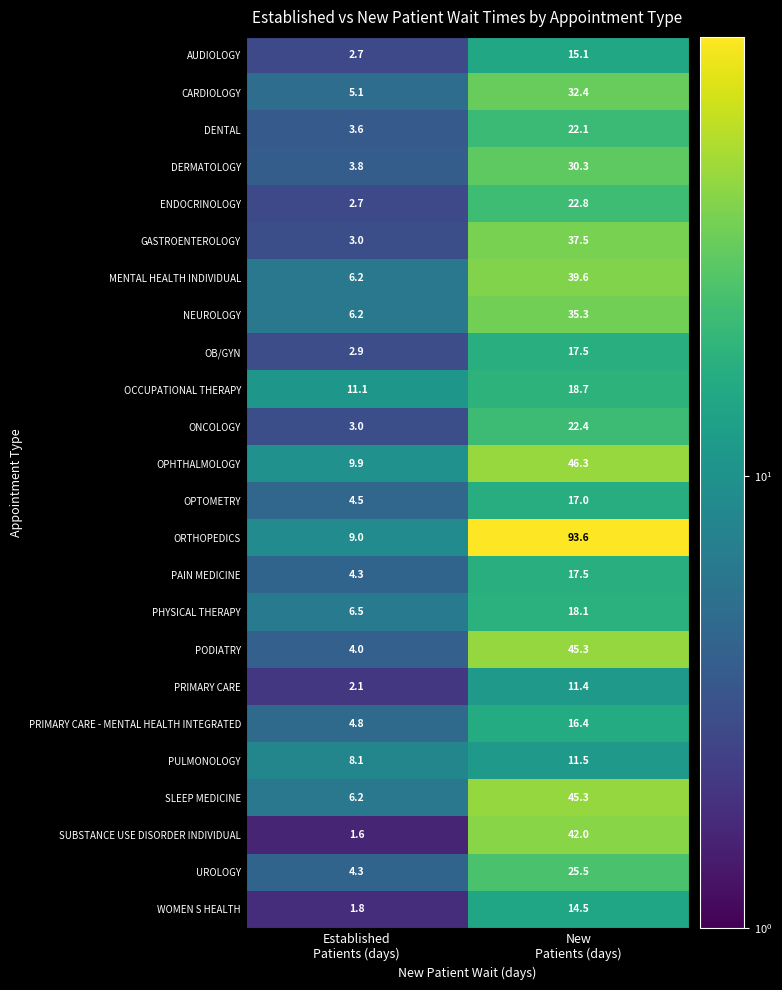

What is the difference between the maximum and minimum values in the ORTHOPEDICS series?

84.6